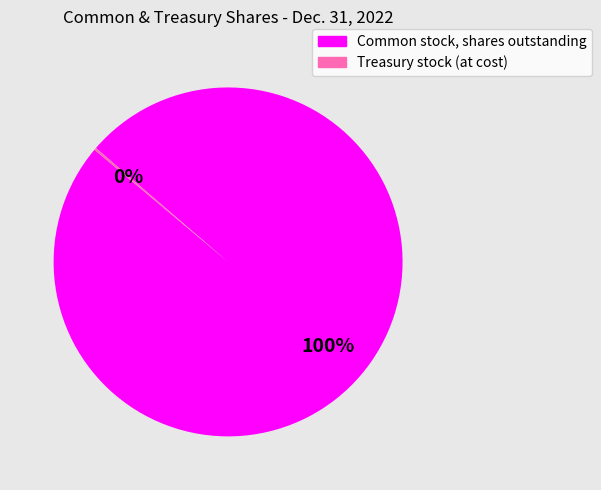

To the nearest percent, what portion does Common stock, shares outstanding represent?

100%